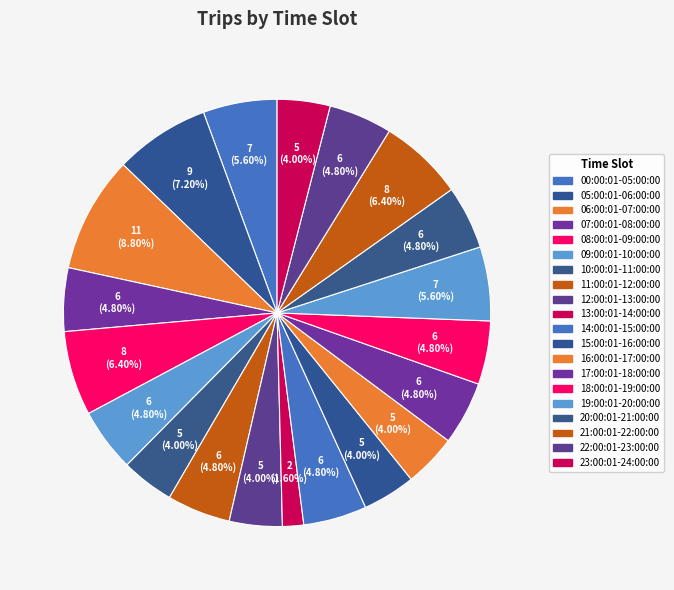

Is there a majority slice in this chart?

No